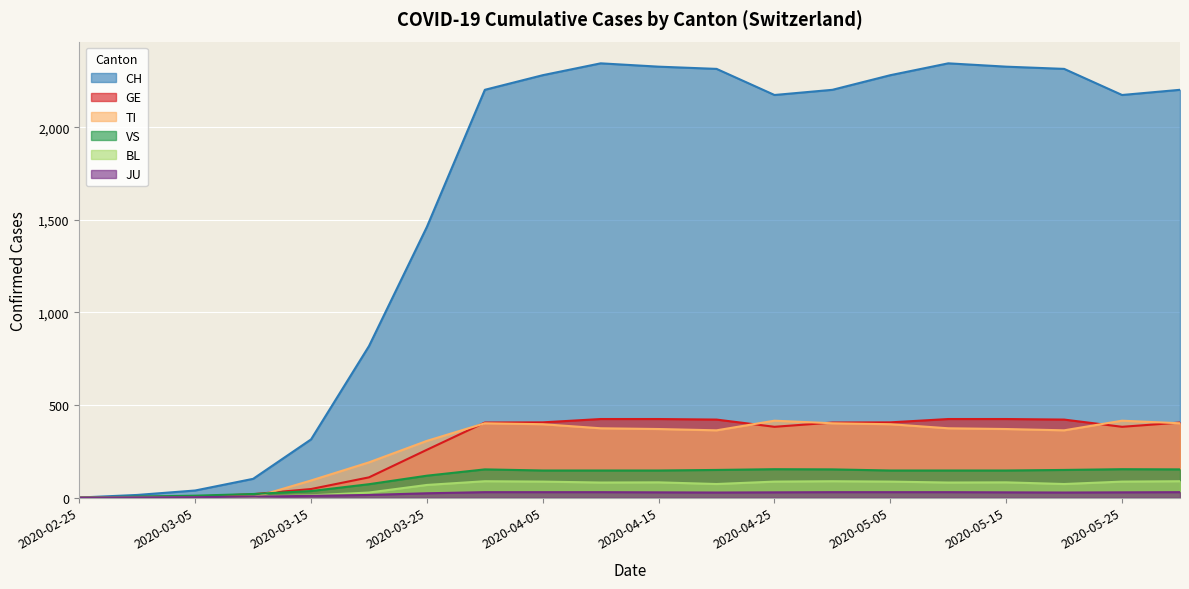

What is the difference between the second highest and second lowest values in the VS series?

148